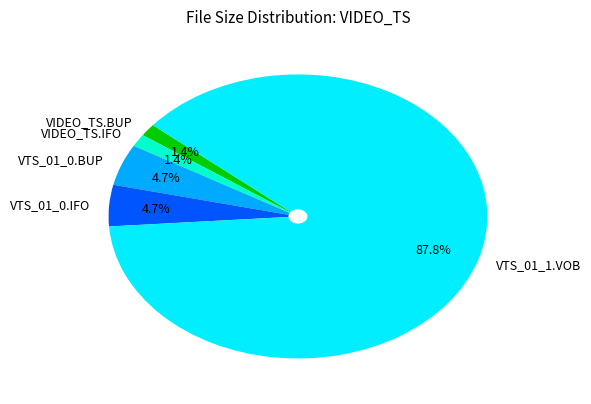

Between VTS_01_0.BUP and VIDEO_TS.BUP, which is larger?

VTS_01_0.BUP